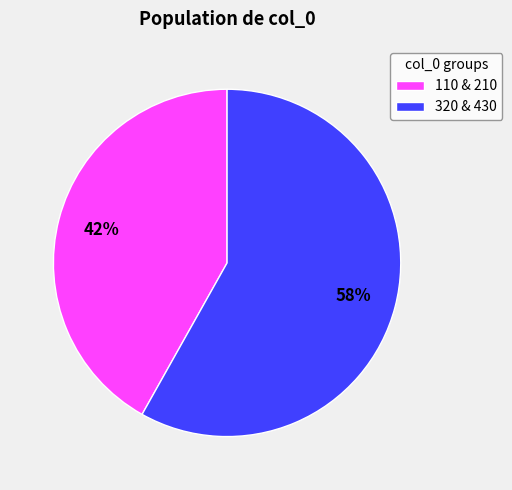

To the nearest percent, what is the difference between the largest and smallest slice percentages?

16%